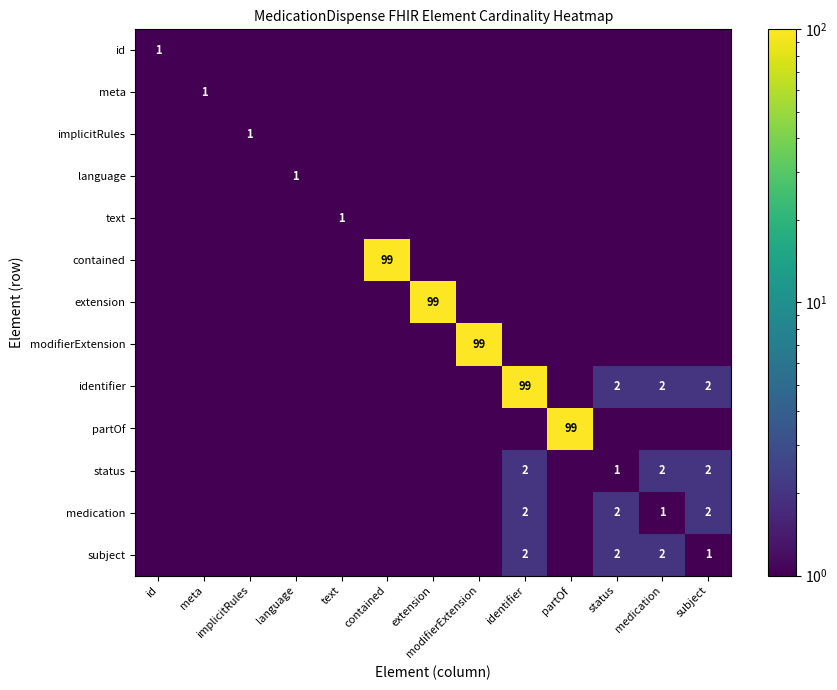

How many categories are shown in the chart?

13